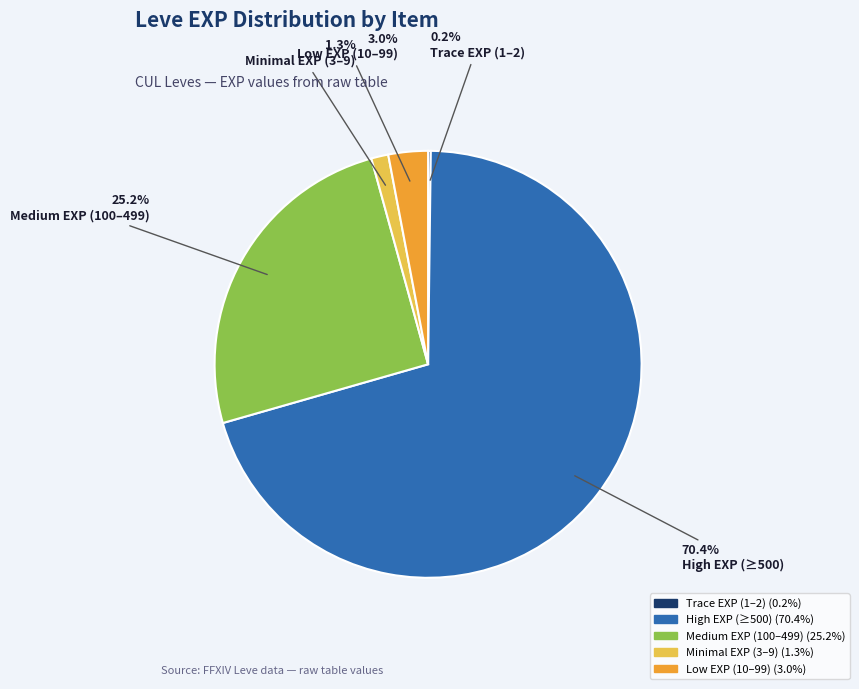

Does any single category account for the majority?

Yes